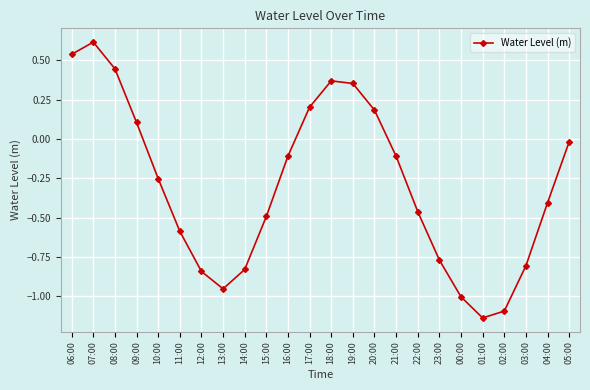

What is the difference between the second highest and second lowest values?

1.6